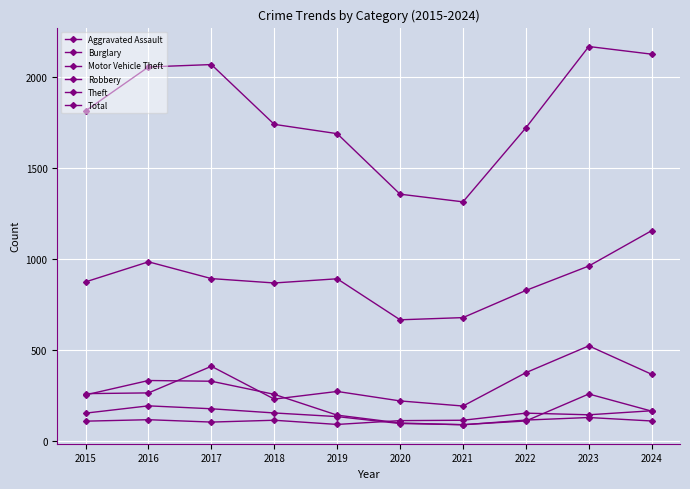

How many lines are shown in the chart?

6